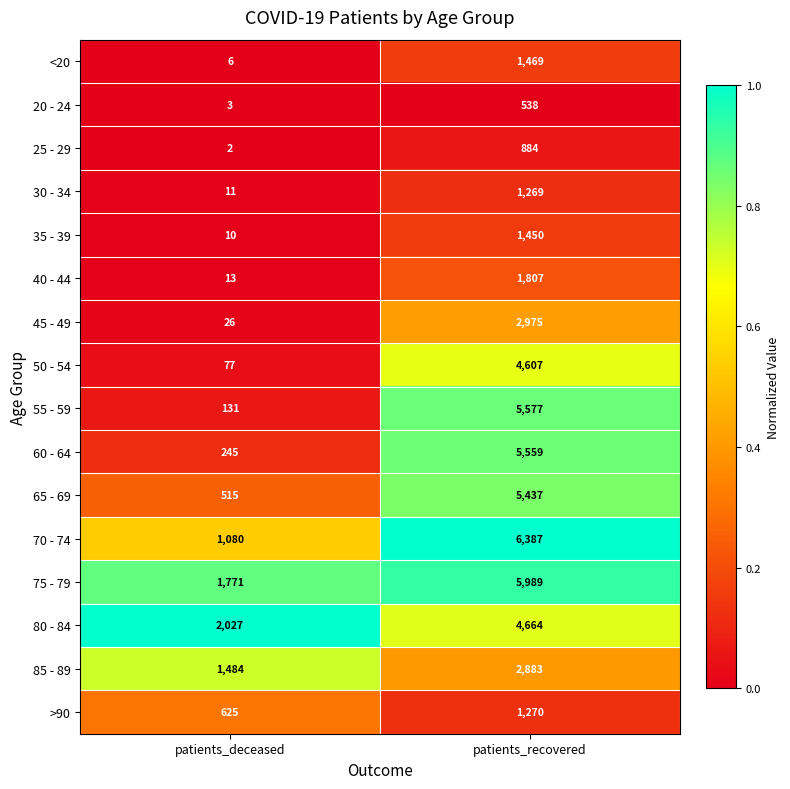

What is the approximate value of >90 at patients_recovered?

1270